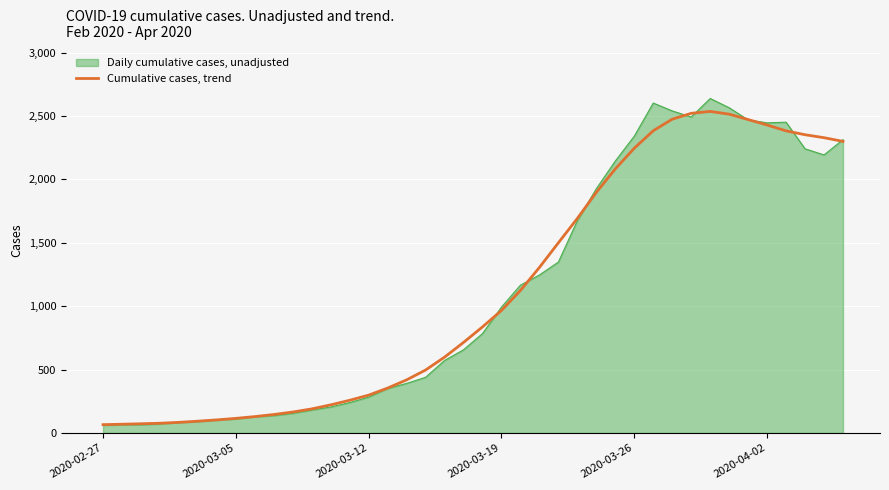

List the series in order of their overall mean, highest first.

Cumulative cases, trend, Daily cumulative cases, unadjusted